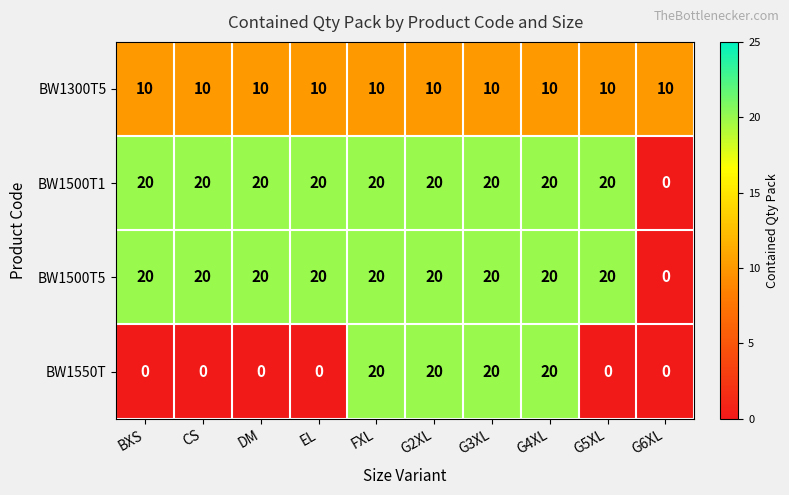

What is the maximum value shown in the chart?

20